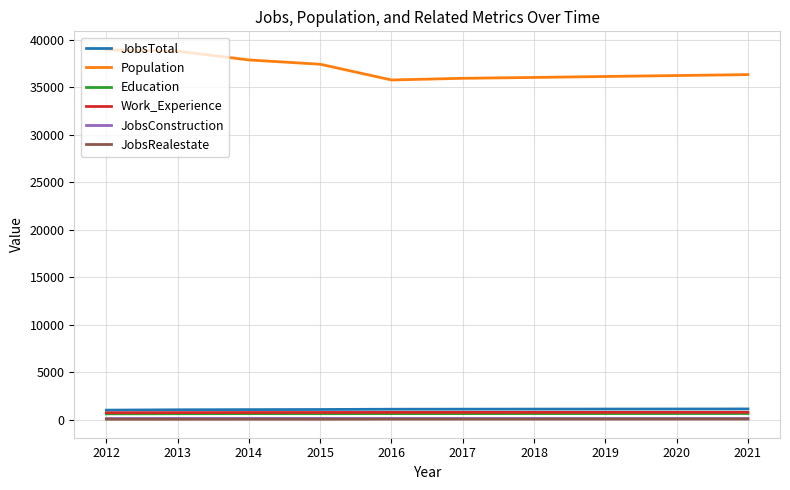

The value of Population at 2019 is 36124. True or false?

True